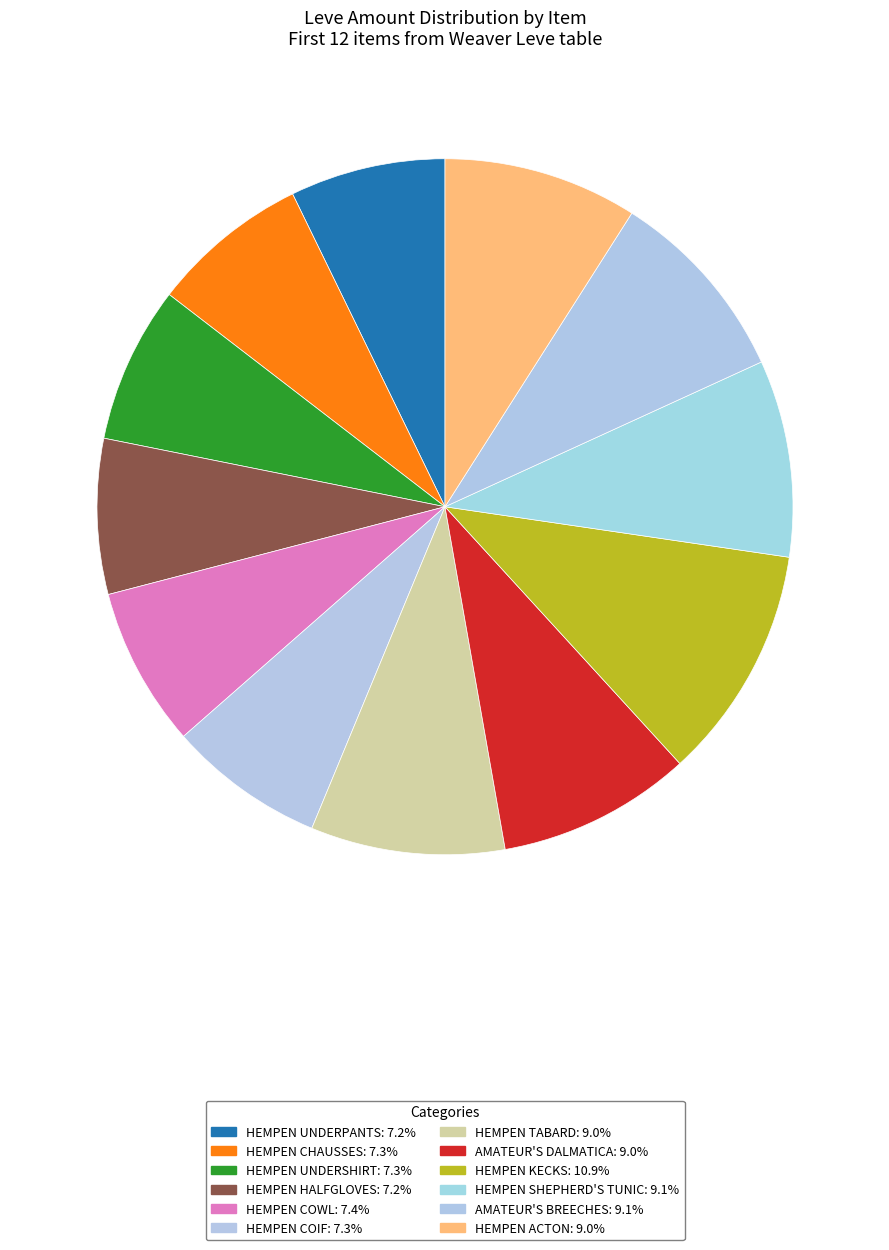

How many segments does this pie chart have?

12